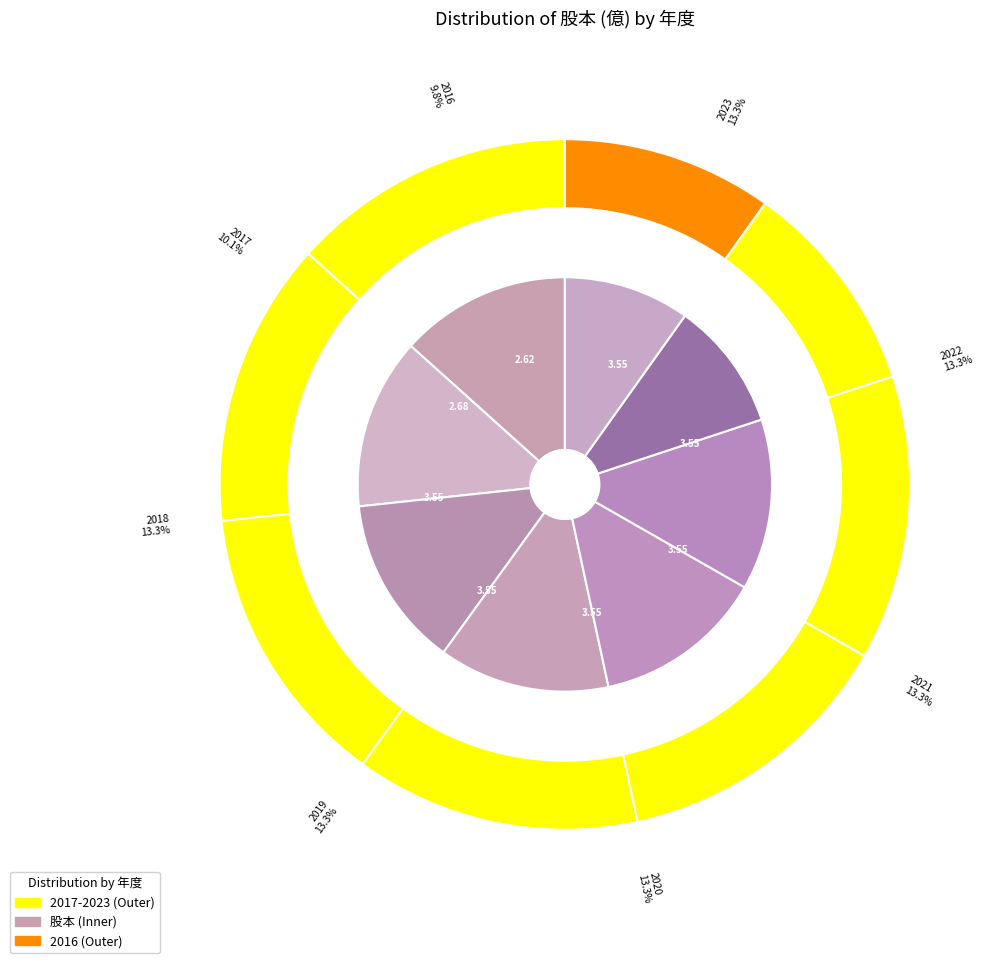

Is it true that 2022 is 13% of the pie?

True